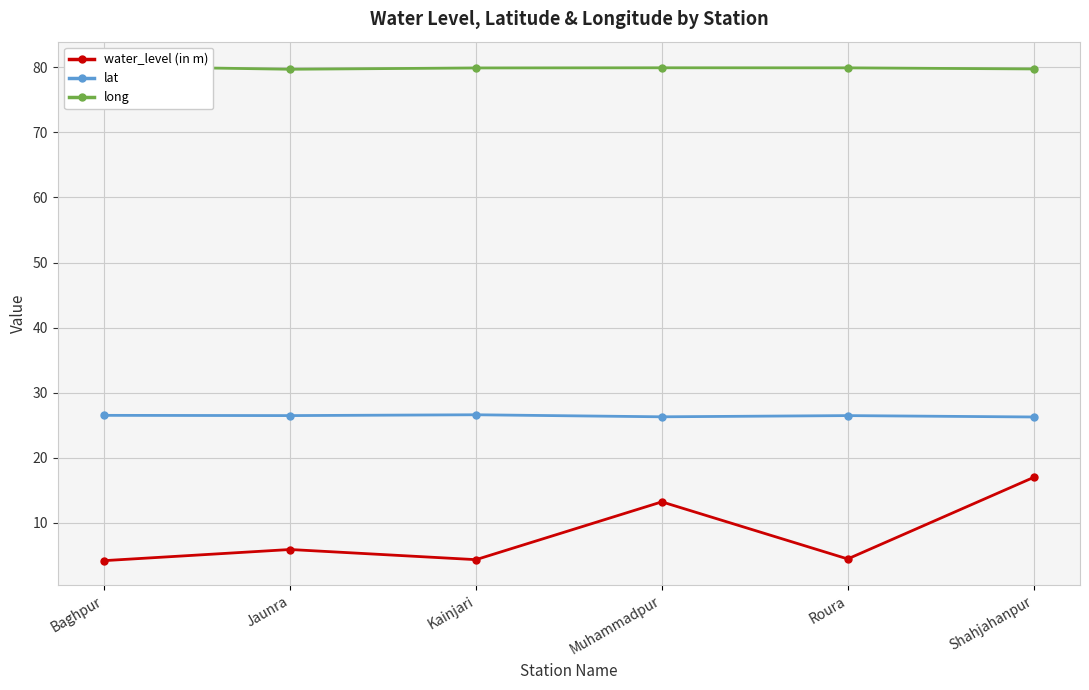

At which category does the chart reach its peak across all series?

Baghpur